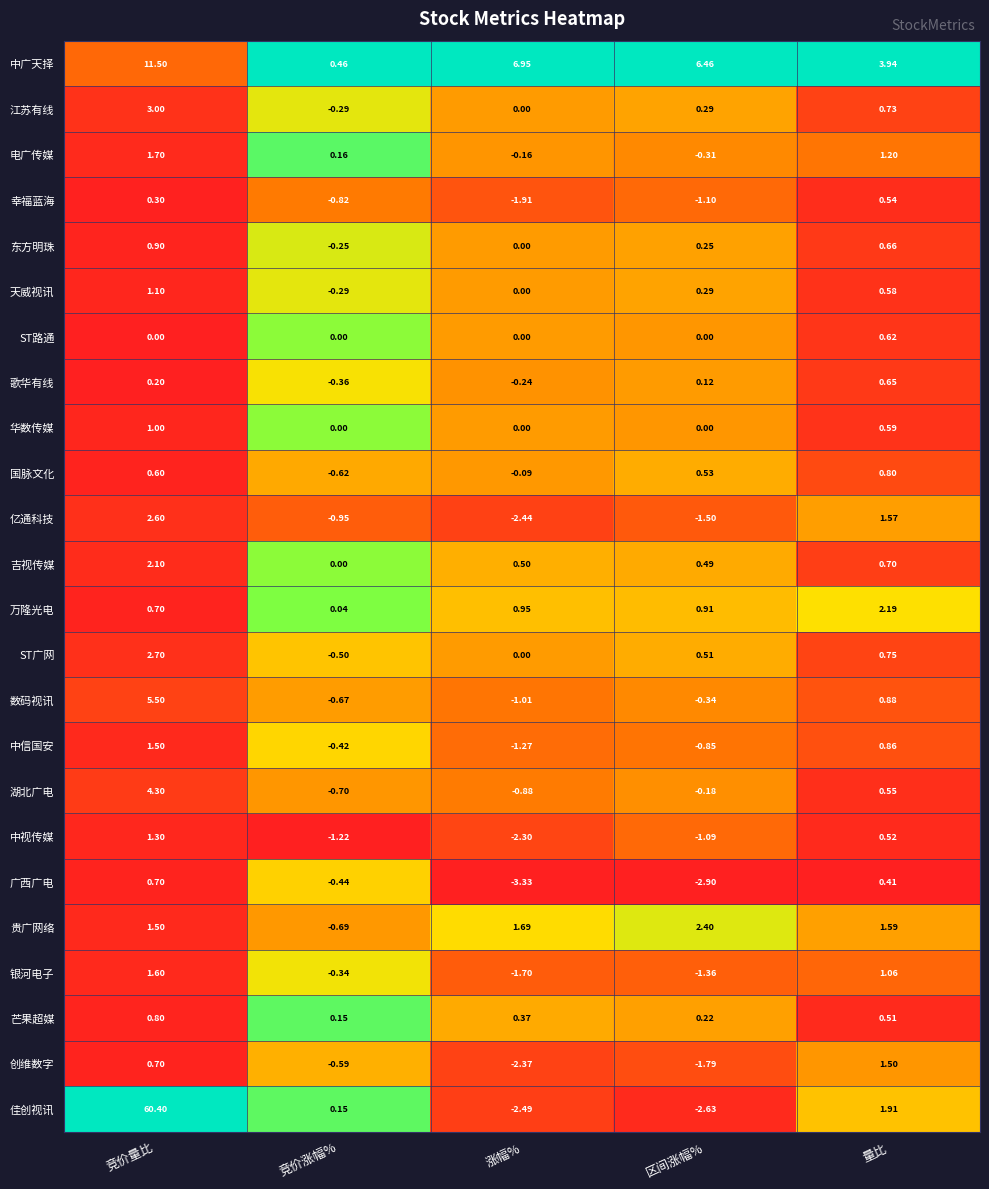

Which category has the lowest value in the 中视传媒 series?

涨幅%